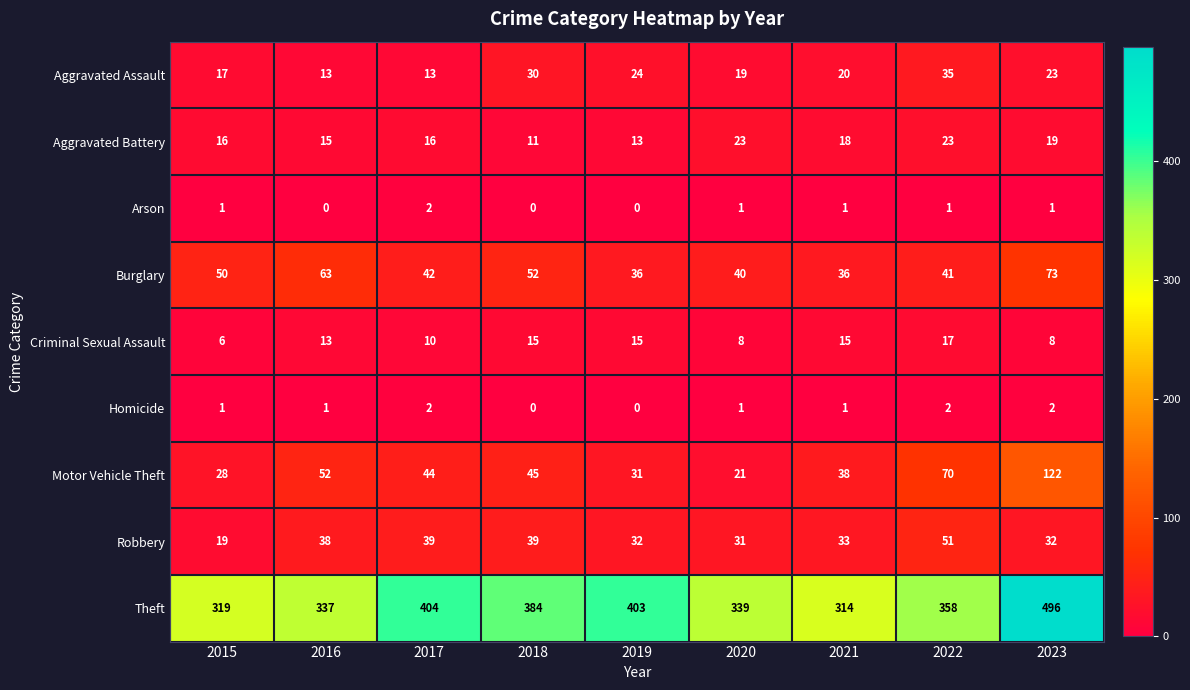

How many distinct data groups are displayed?

9